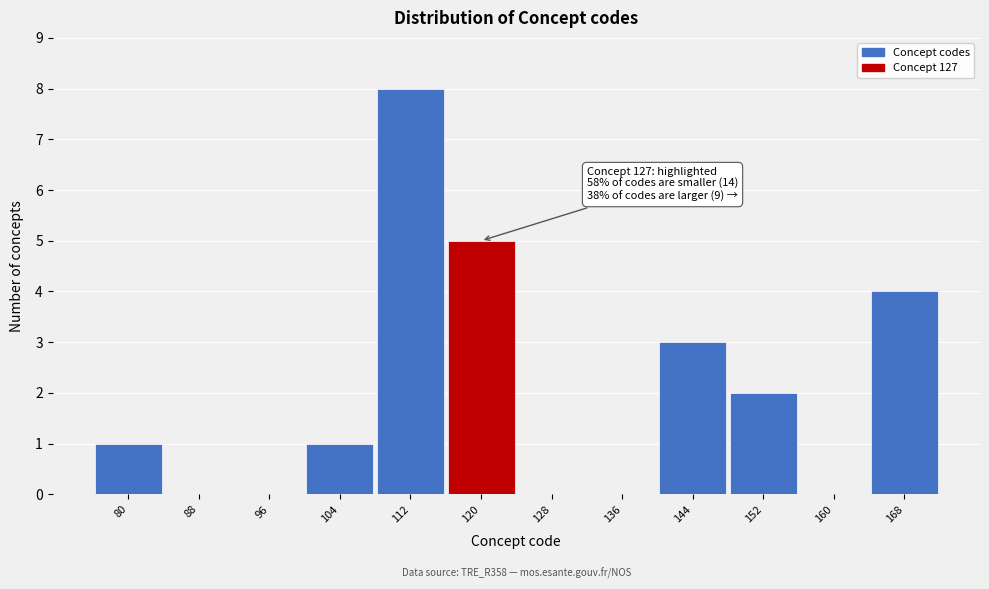

Reading right to left, transcribe all the data shown in this chart.

168=4	160=0	152=2	144=3	136=0	128=0	120=5	112=8	104=1	96=0	88=0	80=1